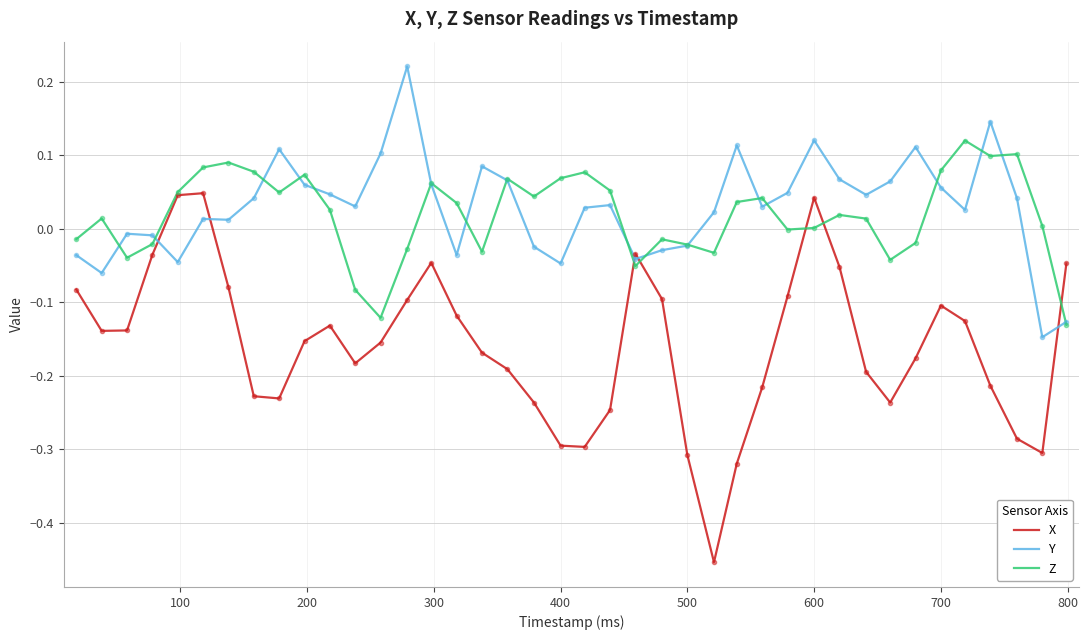

How many negative values does the X series have?

37